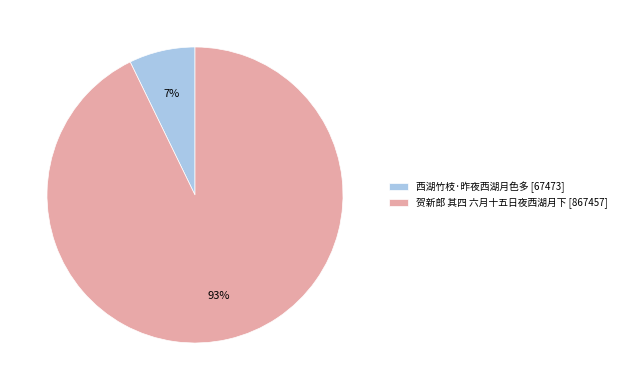

Count the number of slices in the pie.

2